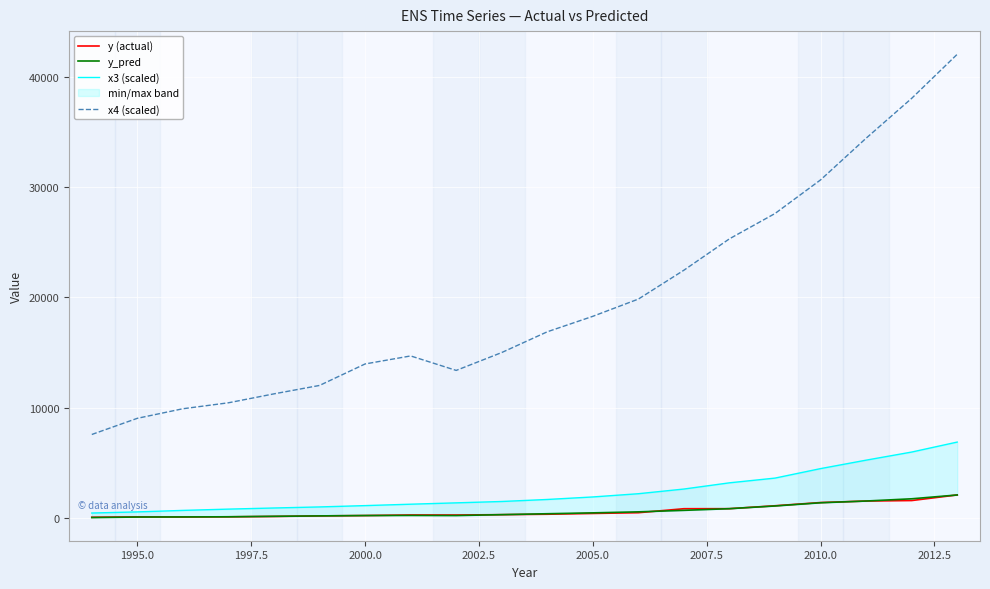

True or false: y_pred and y (actual) intersect in this chart.

True